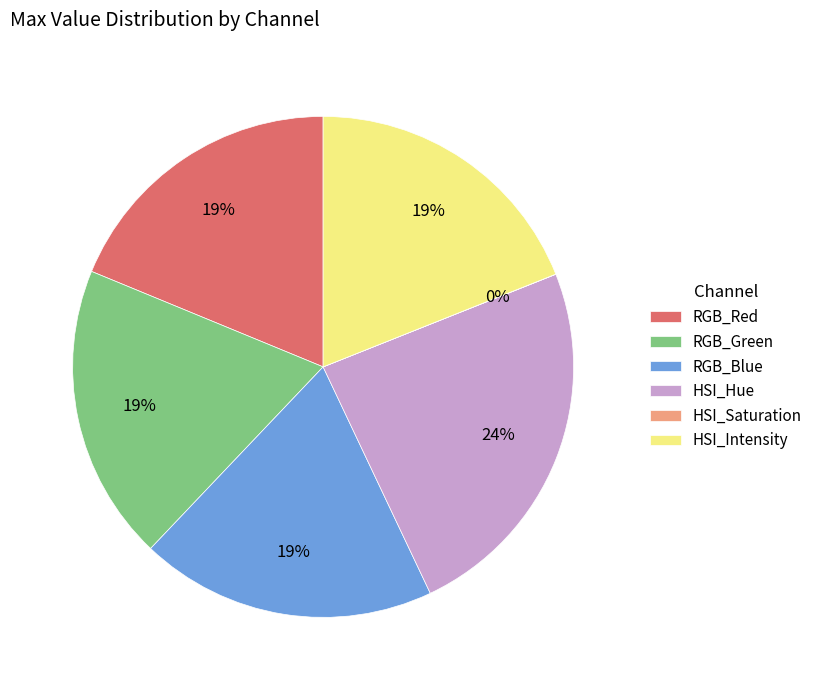

To the nearest percent, what is the average slice percentage?

17%